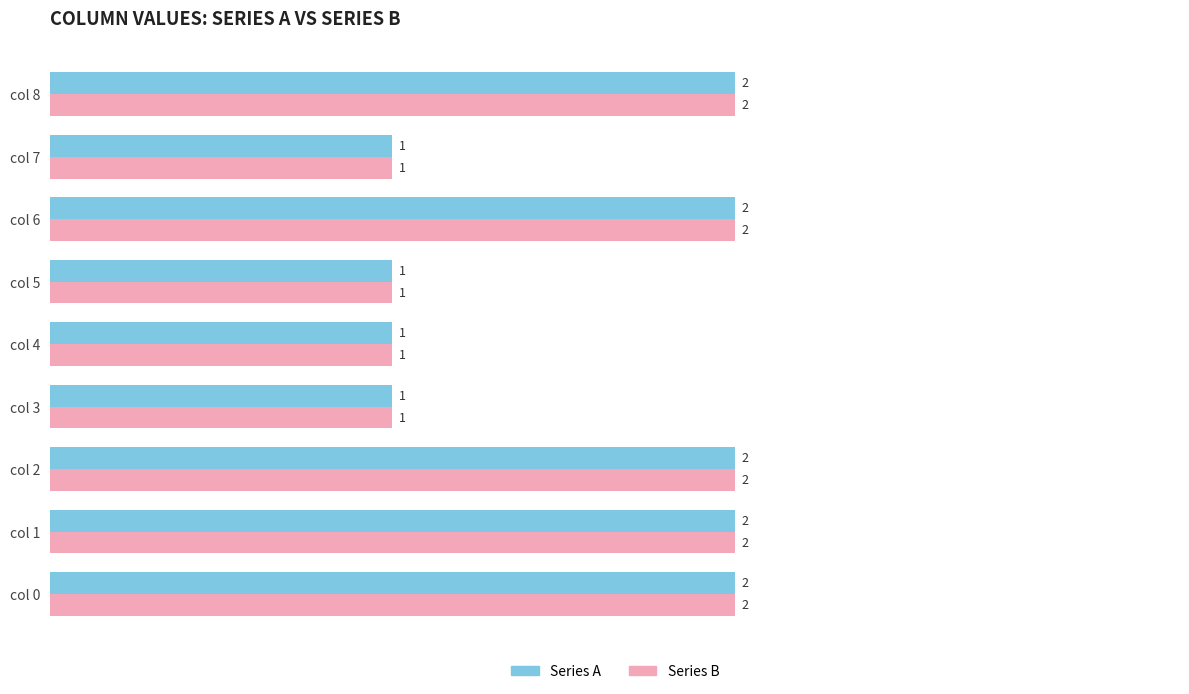

The value of Series B at col 3 is 1. True or false?

True